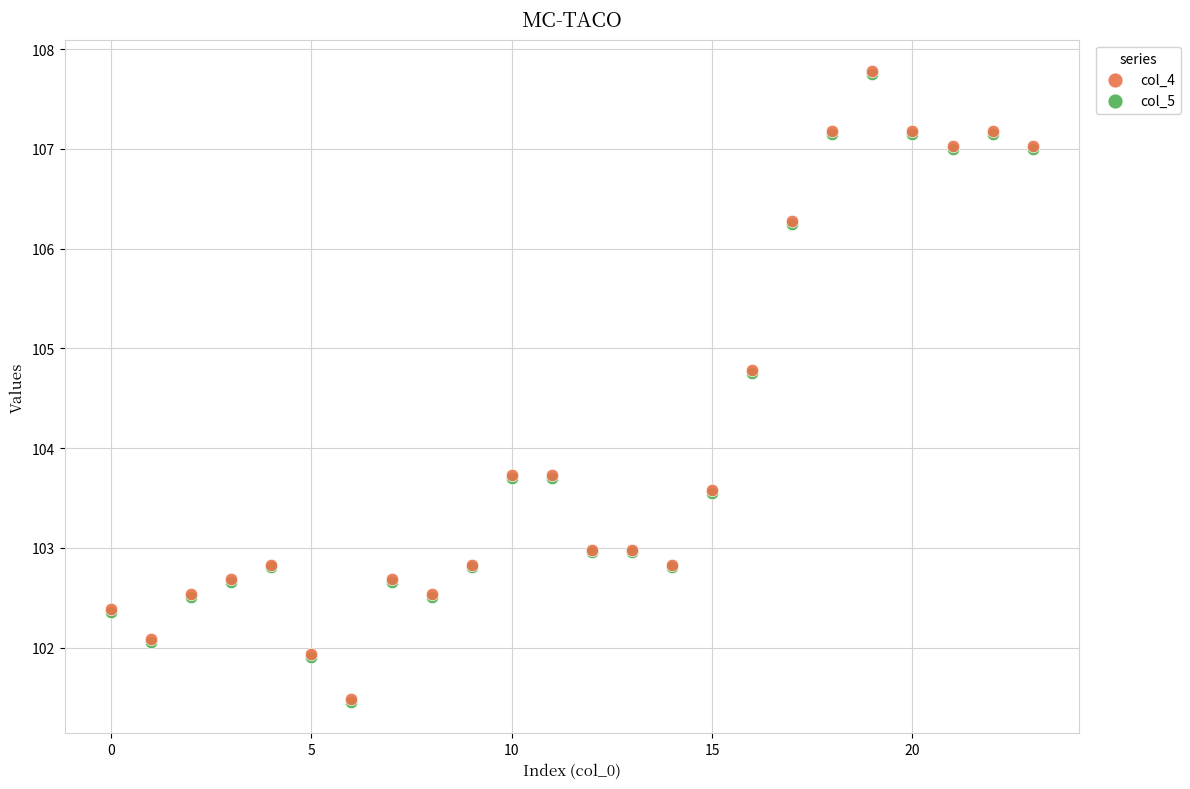

What are all the series names shown in the legend?

col_4, col_5